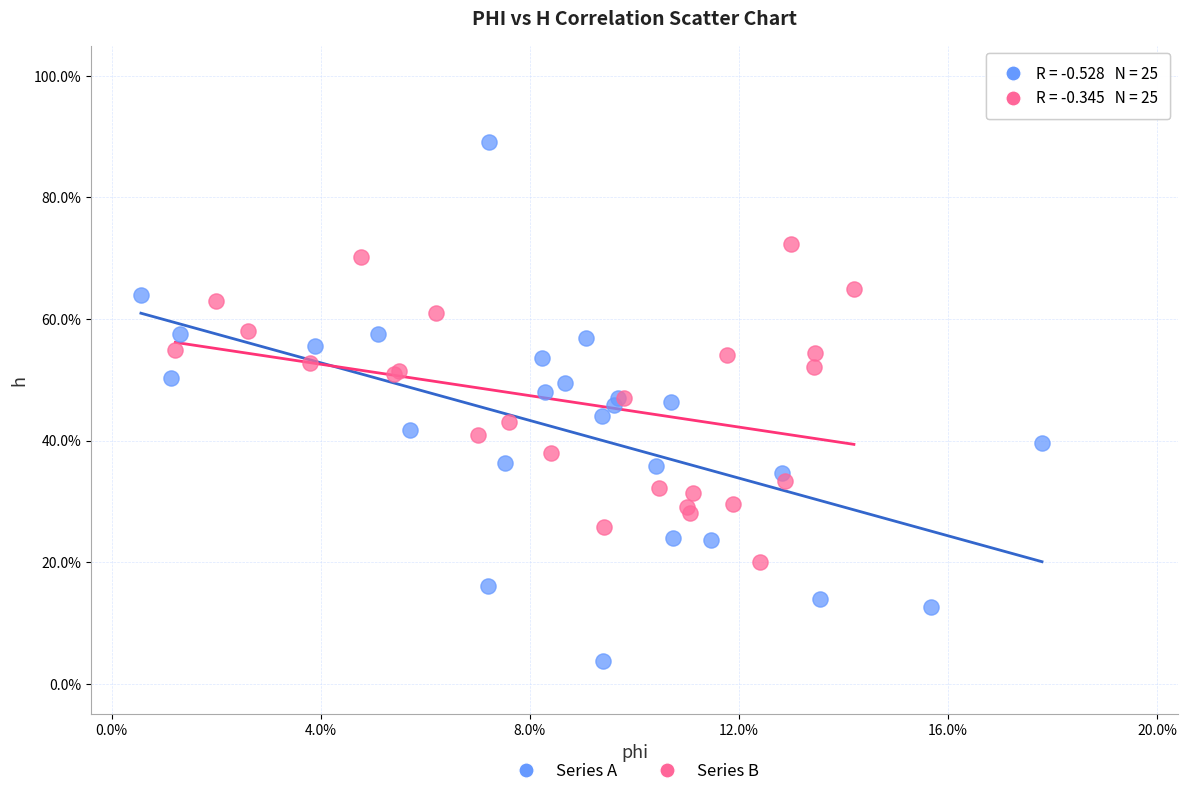

Which series has the largest Y range (max minus min)?

Series A